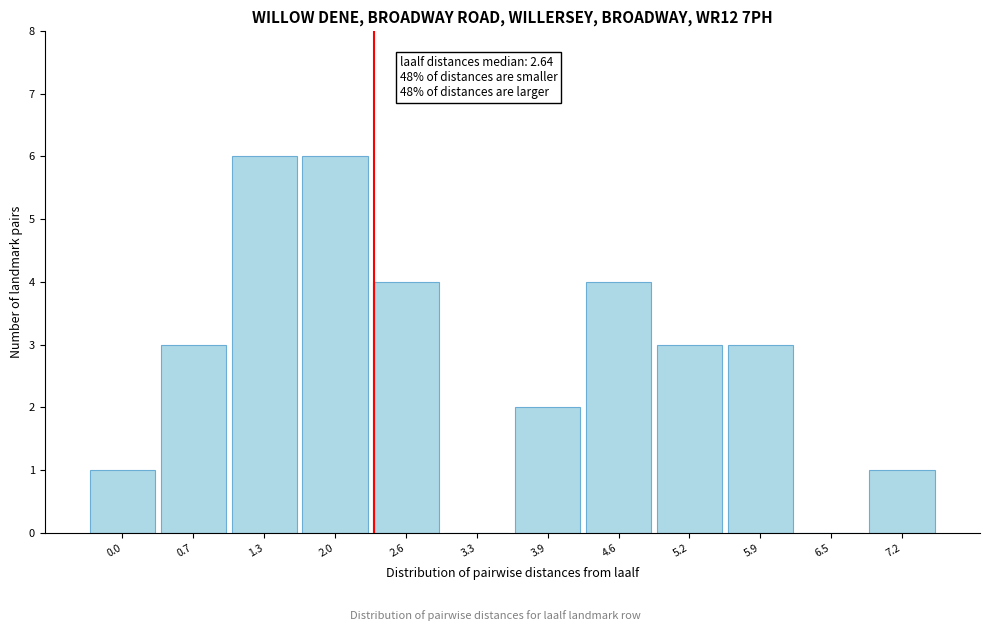

Reading right to left, what are all the values shown in this chart?

7.2=1	6.5=0	5.9=3	5.2=3	4.6=4	3.9=2	3.3=0	2.6=4	2.0=6	1.3=6	0.7=3	0.0=1